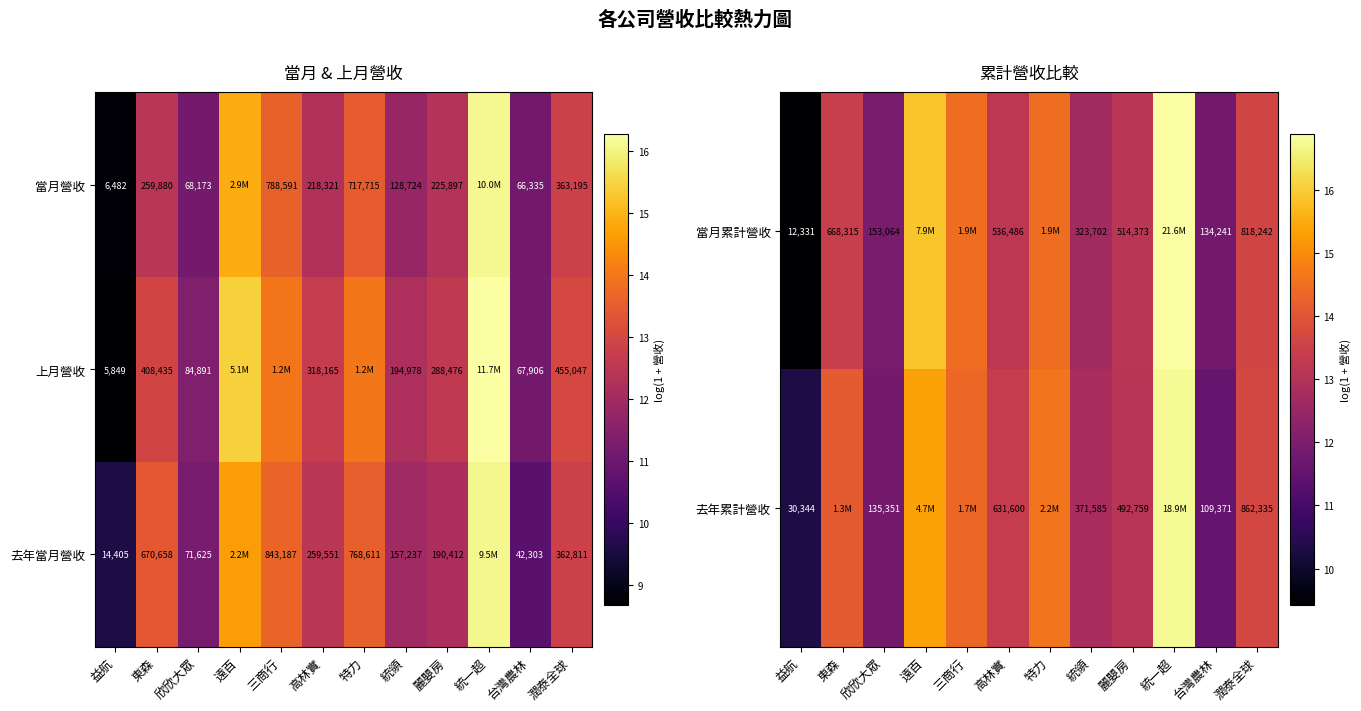

What is the maximum value shown in the chart?

16.9